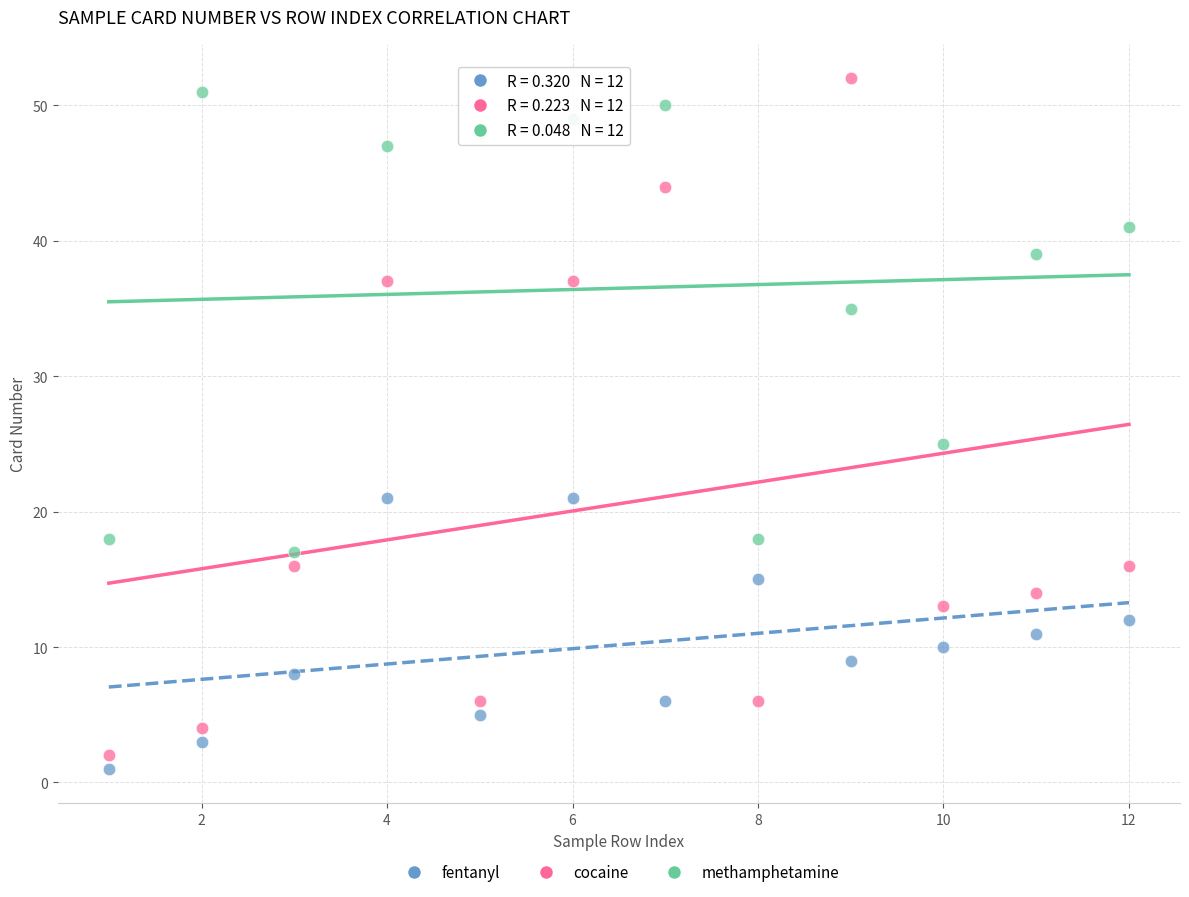

What are all the series names shown in the legend?

fentanyl, cocaine, methamphetamine